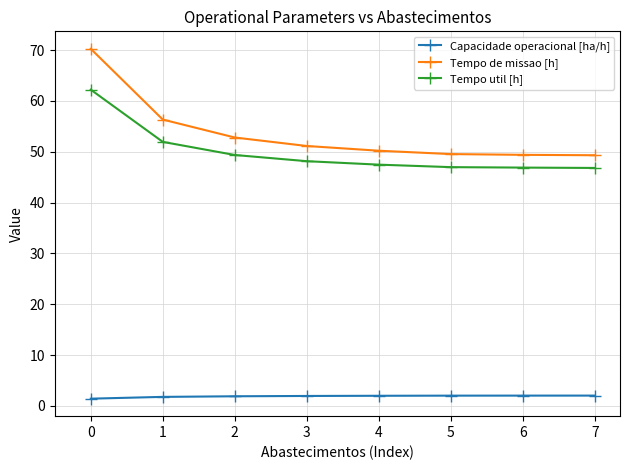

The value of Tempo de missao [h] at 6 is 17.2. True or false?

False